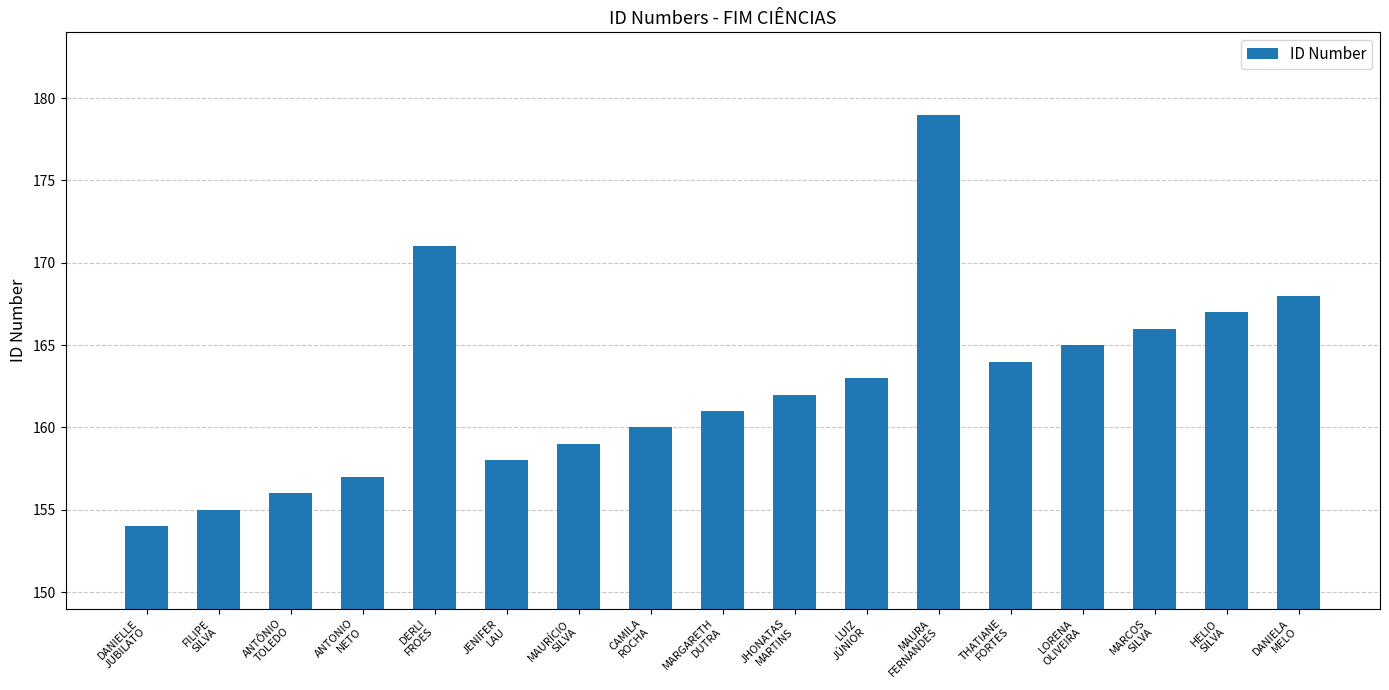

What value does the data have at MARCOS
SILVA?

166